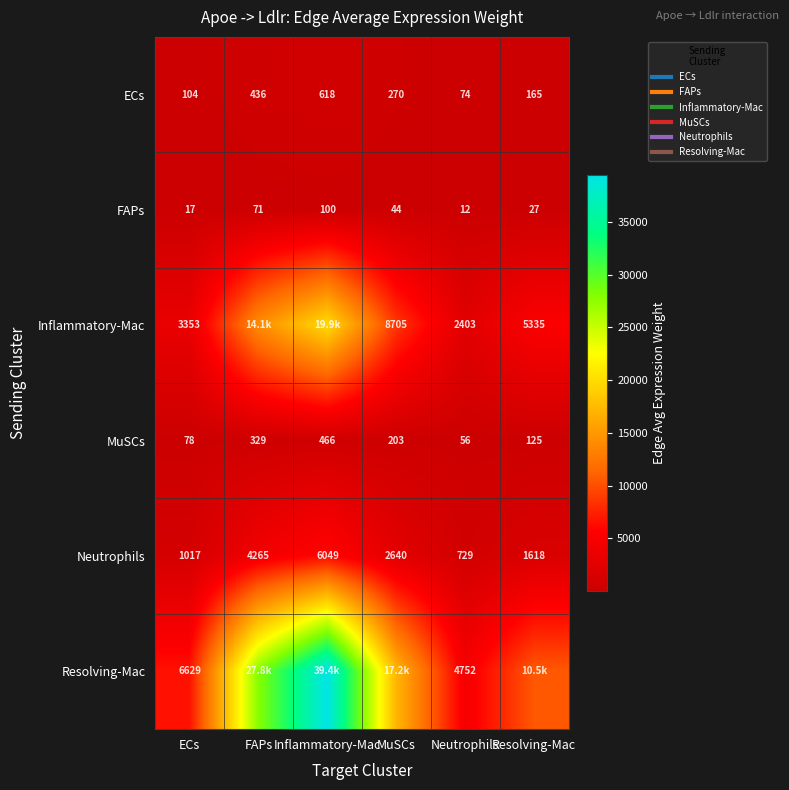

What is the difference between the Neutrophils values at Inflammatory-Mac and Neutrophils?

5320.5